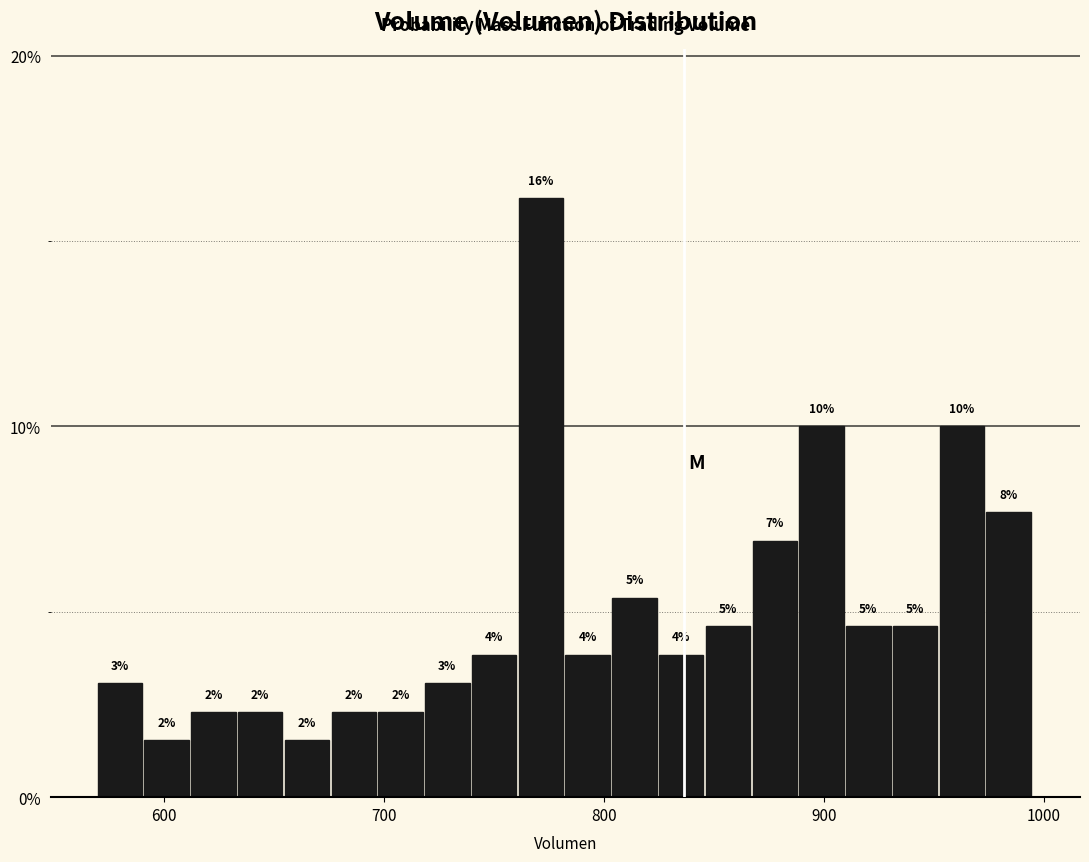

Read against the x-axis, roughly where is the centre of the tallest bar?

770